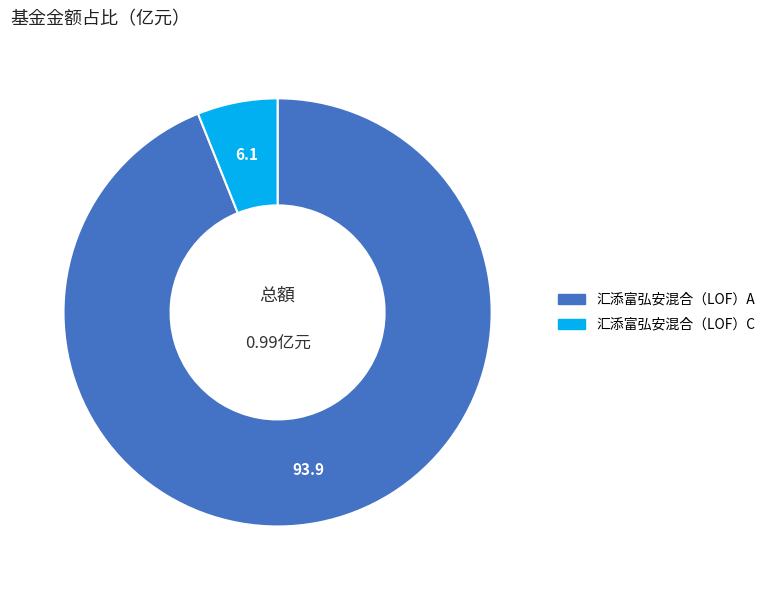

Do 汇添富弘安混合（LOF）C and 汇添富弘安混合（LOF）A together represent more than half of the pie?

Yes